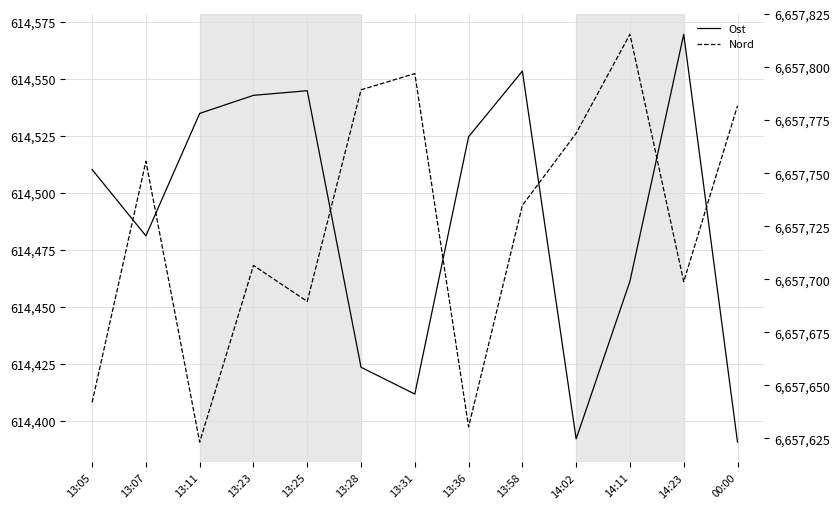

At which label is Nord closest to 6657719?

13:23